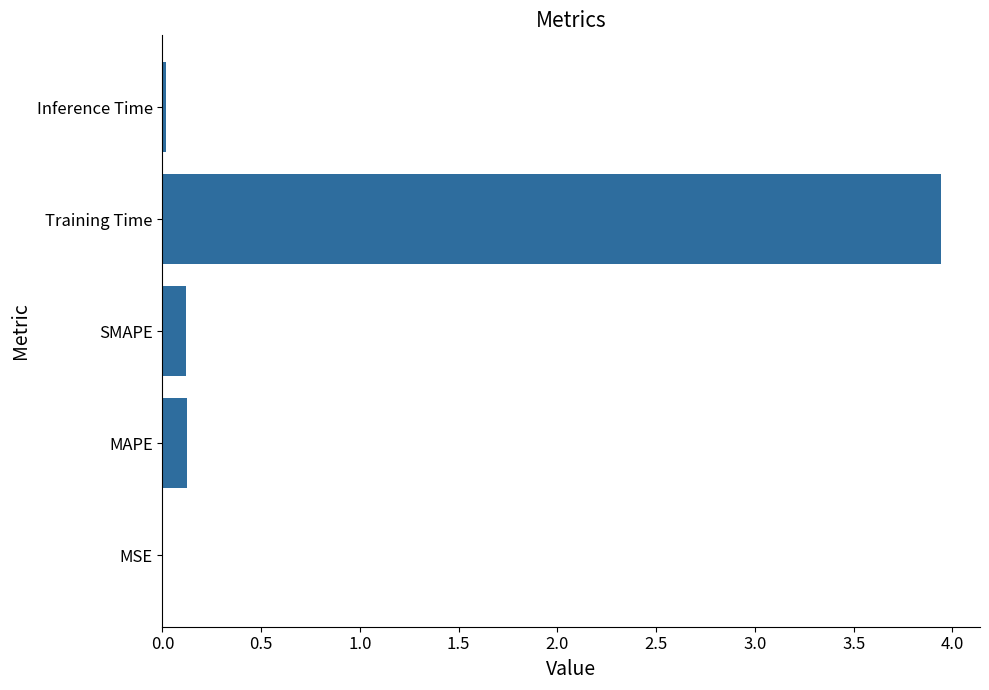

Which label corresponds to the largest value in the chart?

Training Time